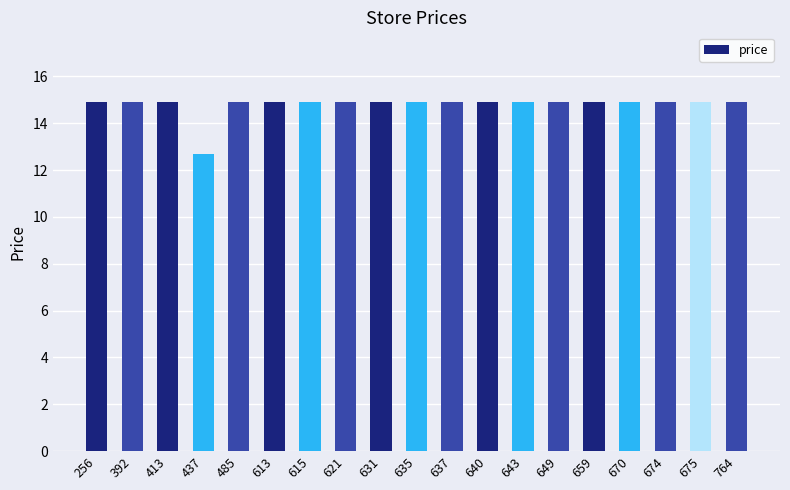

Reading right to left, what are all the values shown in this chart?

764=14.9	675=14.9	674=14.9	670=14.9	659=14.9	649=14.9	643=14.9	640=14.9	637=14.9	635=14.9	631=14.9	621=14.9	615=14.9	613=14.9	485=14.9	437=12.7	413=14.9	392=14.9	256=14.9